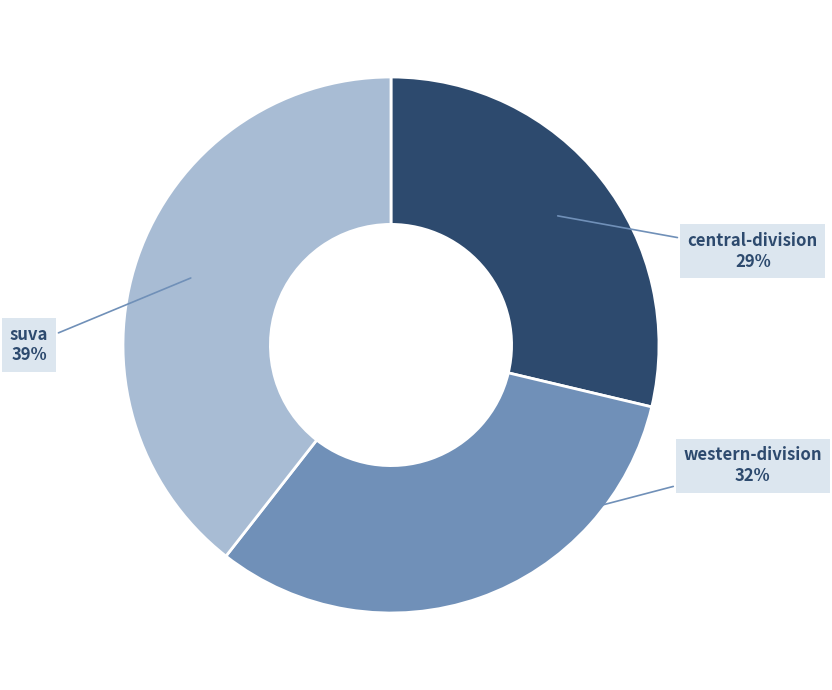

Does any single category account for the majority?

No